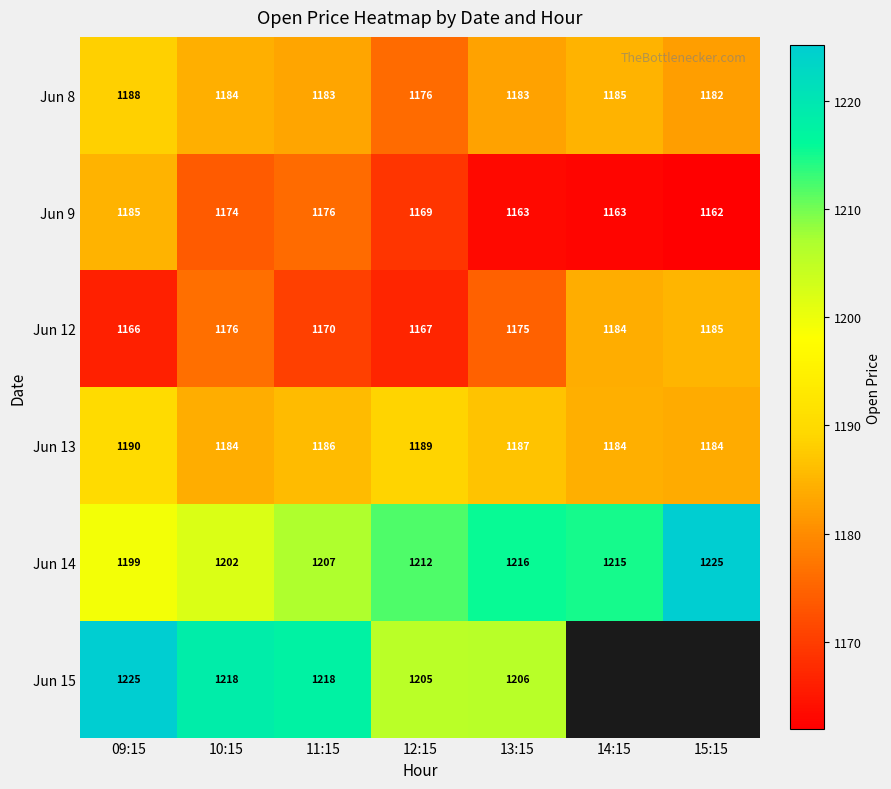

What is the total value across all series at 12:15?

7118.0